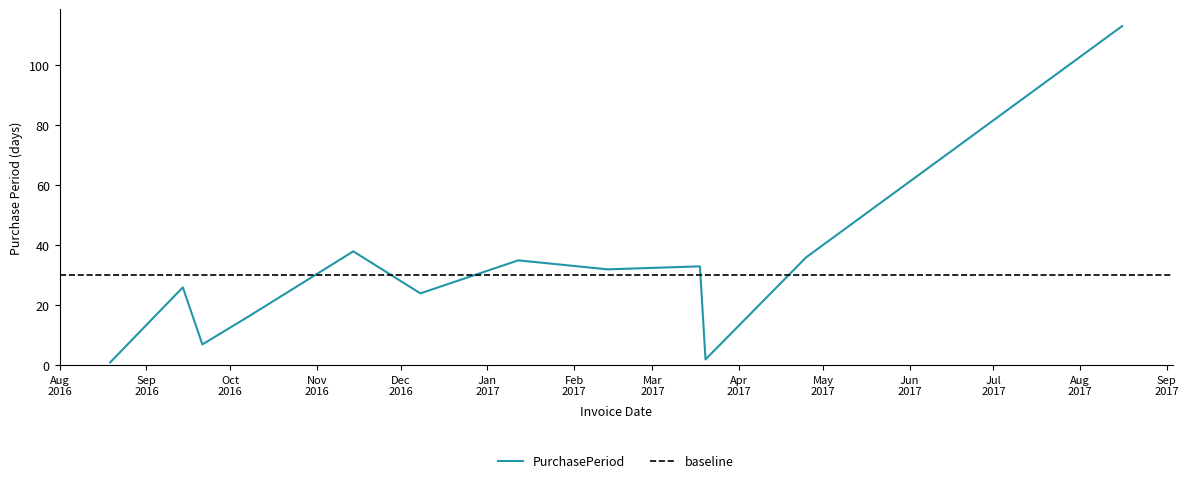

Where is the data nearest to the value 57?

2016-11-14